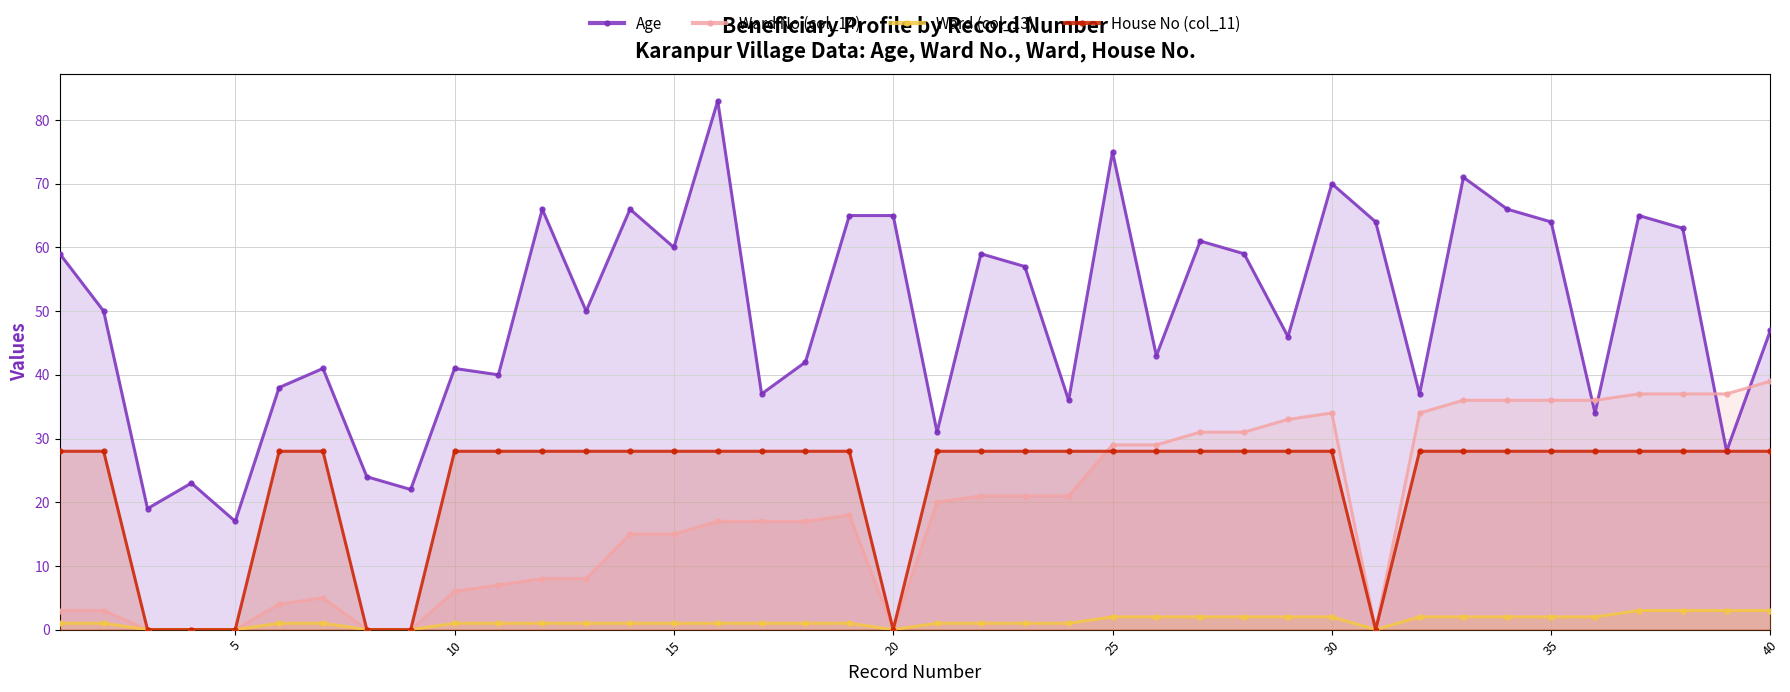

What is the minimum value for Age?

17